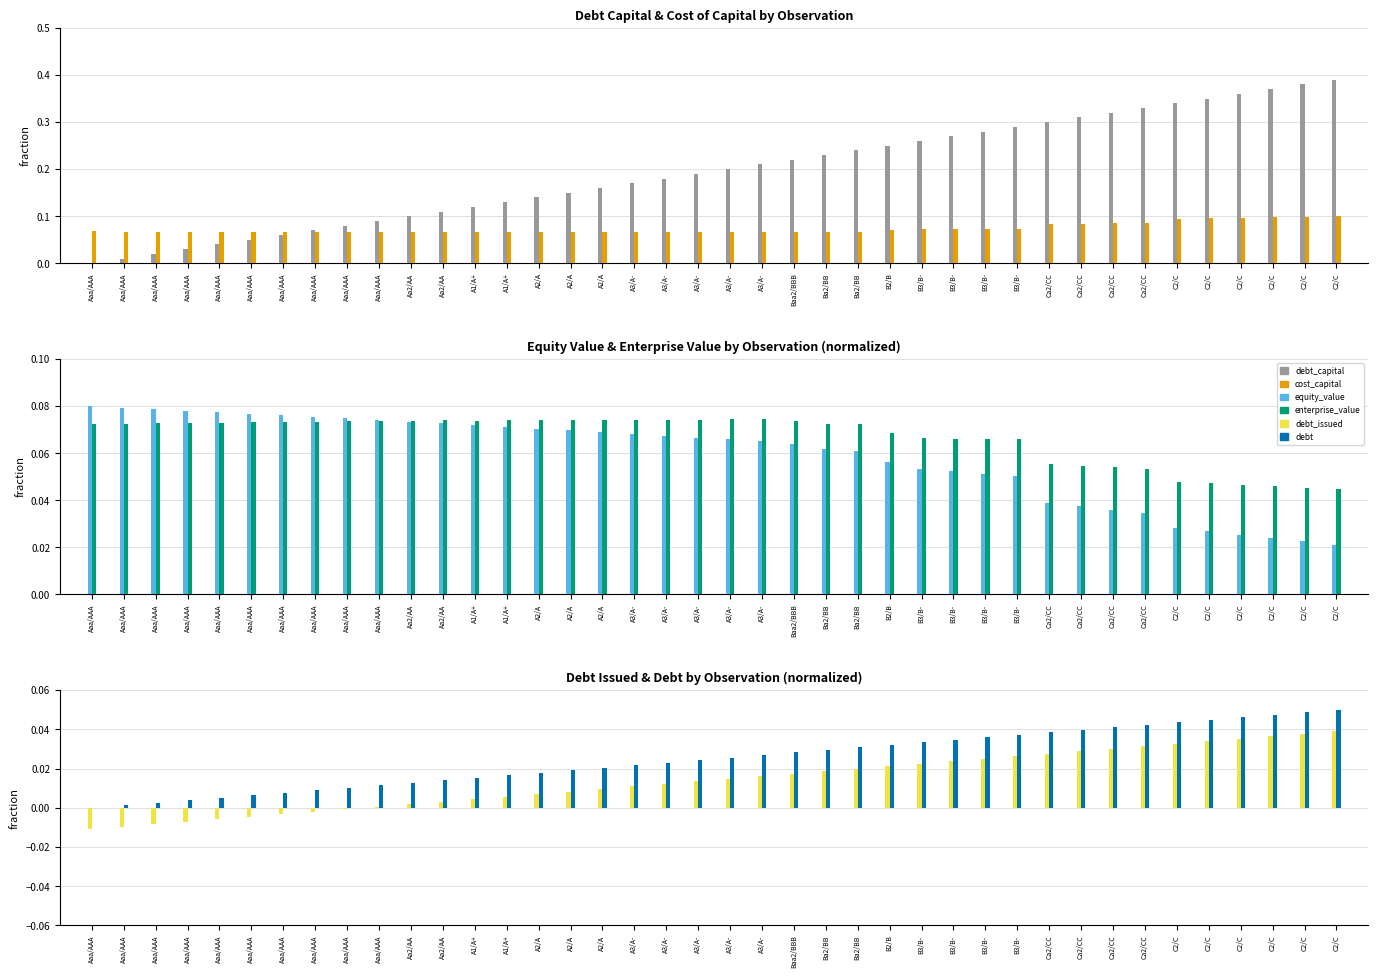

How many bars are there in total?

240